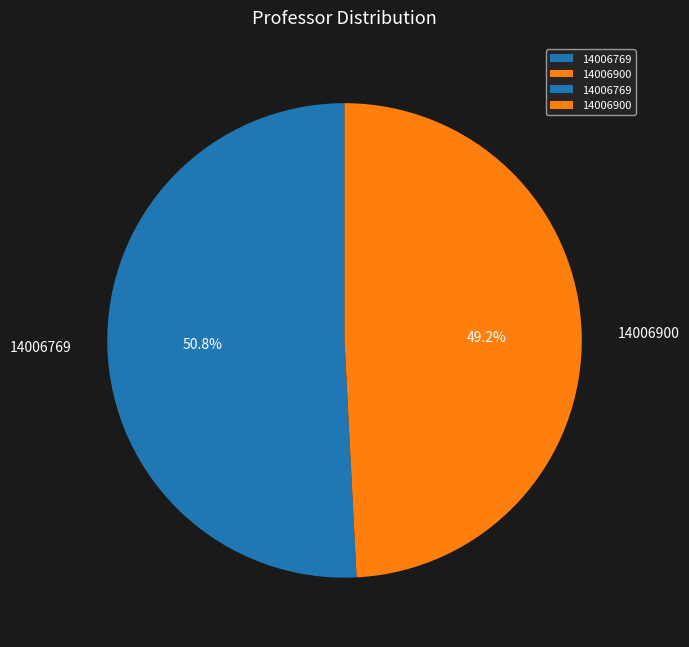

Is the sum of 14006900 and 14006769 greater than half?

Yes